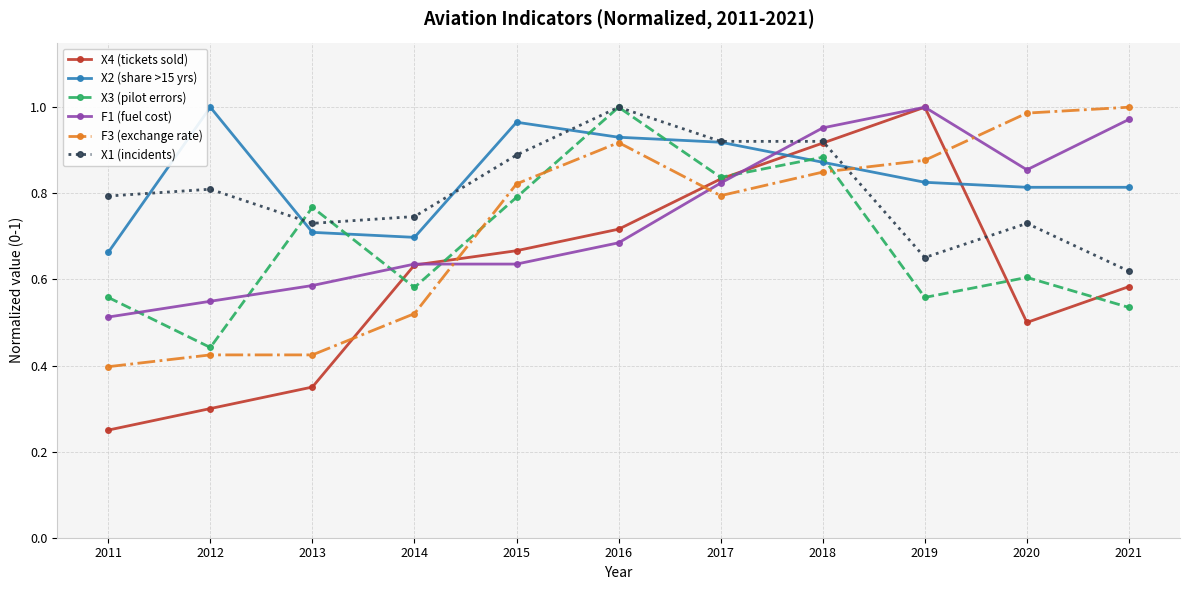

The F3 (exchange rate) series shows 0.8 at 2015. True or false?

True